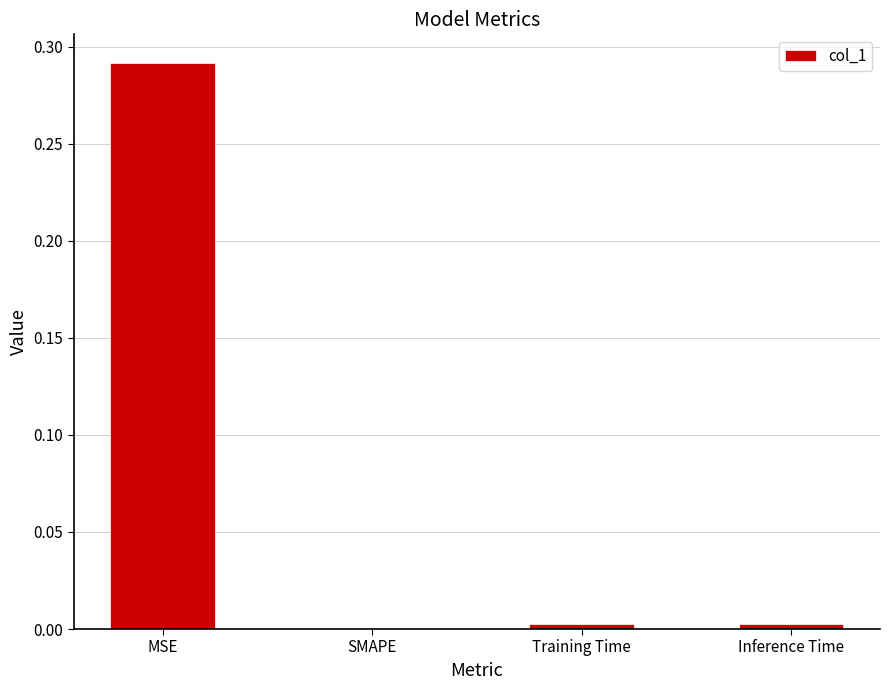

Which has a higher value, Training Time or MSE?

MSE